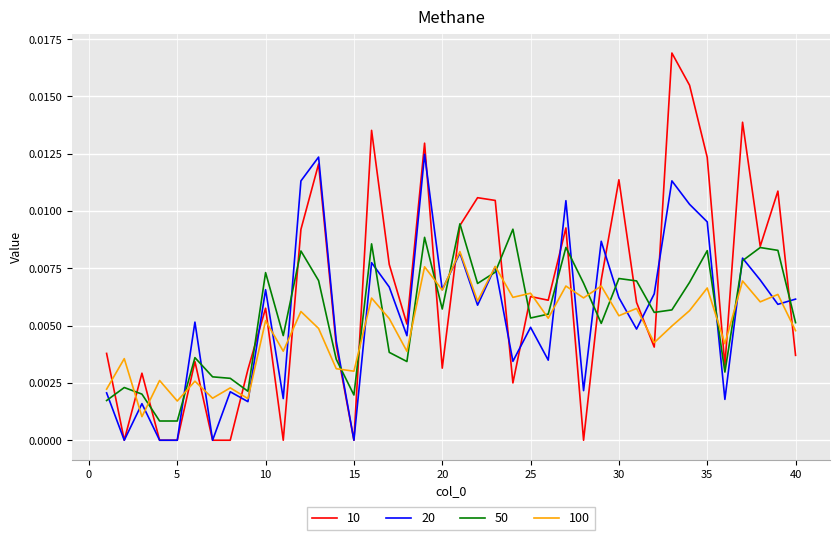

Which series has the largest total across all categories?

10